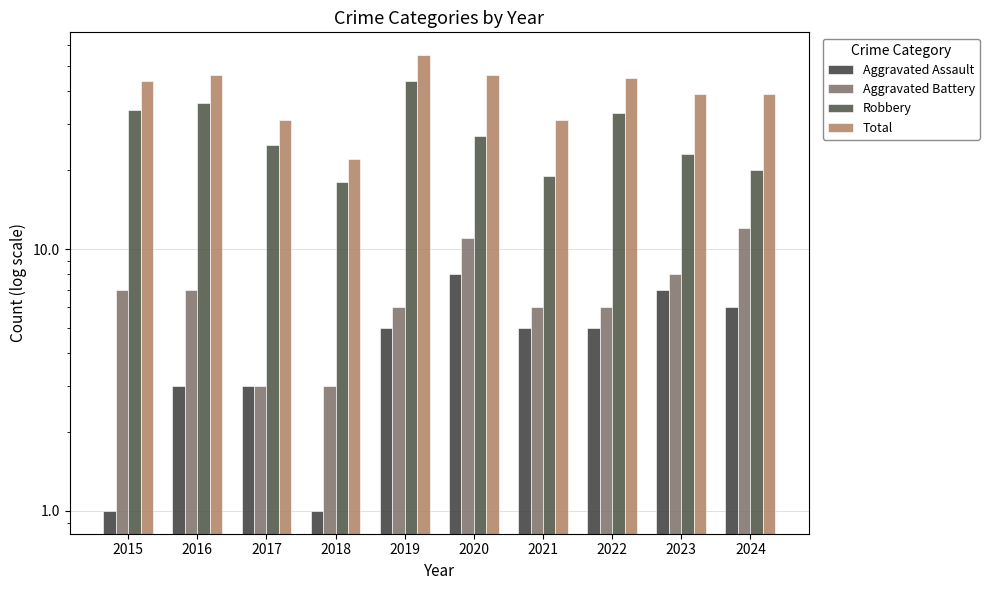

What is the smallest value displayed?

1